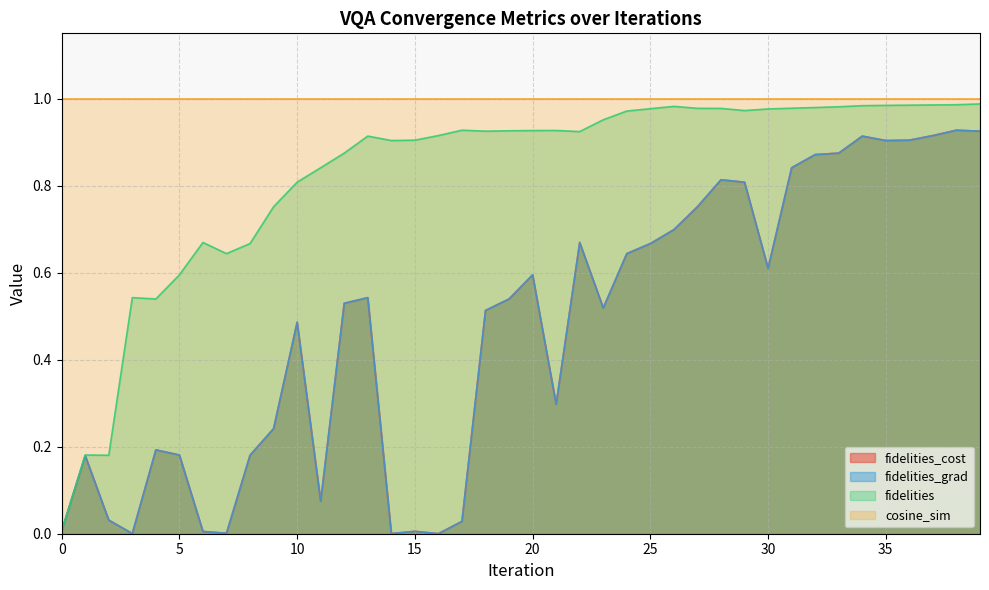

How many lines are shown in the chart?

4